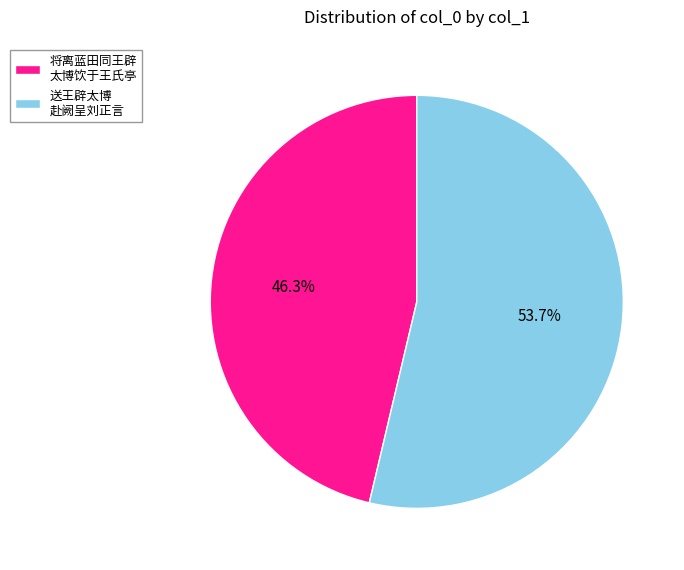

Do 将离蓝田同王辟 太博饮于王氏亭 and 送王辟太博 赴阙呈刘正言 together represent more than half of the pie?

Yes